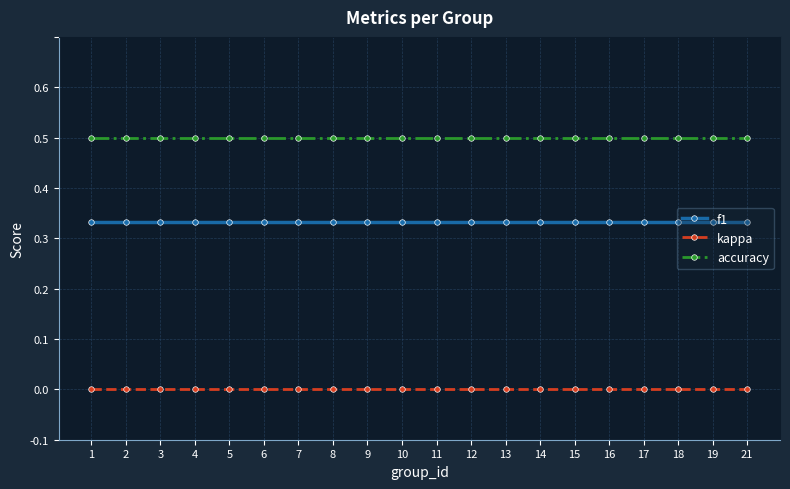

What is the spread (max minus min) of values at 8?

0.5